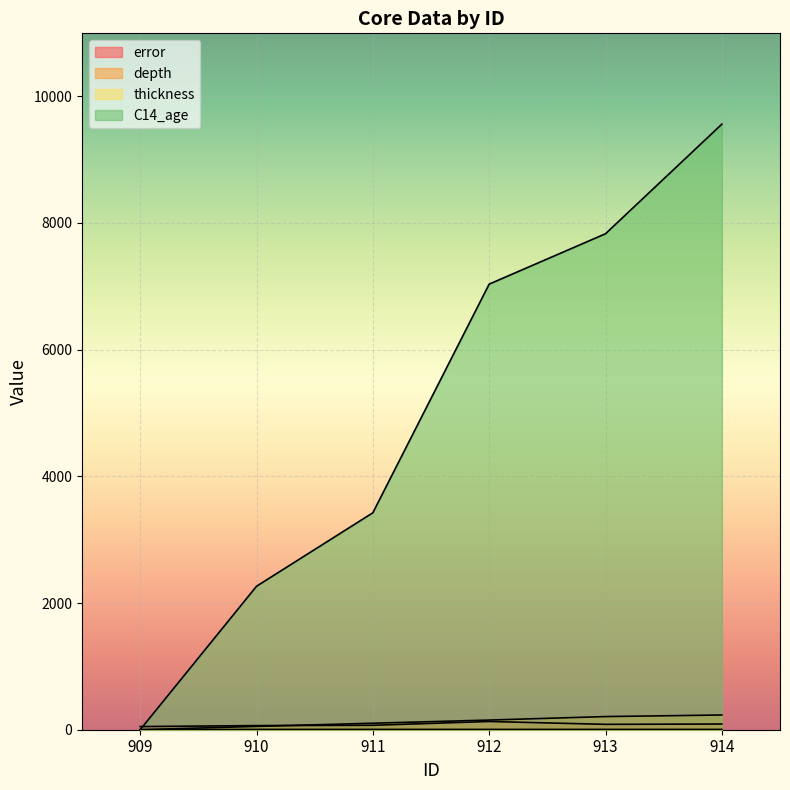

Reading left to right, transcribe all the data shown in this chart.

error: 909=50.0	910=65.0	911=70.0	912=130.0	913=85.0	914=90.0
depth: 909=0.0	910=52.5	911=102.5	912=152.5	913=207.5	914=232.5
thickness: 909=1.0	910=5.0	911=5.0	912=5.0	913=5.0	914=5.0
C14_age: 909=0.0	910=2265.0	911=3425.0	912=7035.0	913=7830.0	914=9560.0